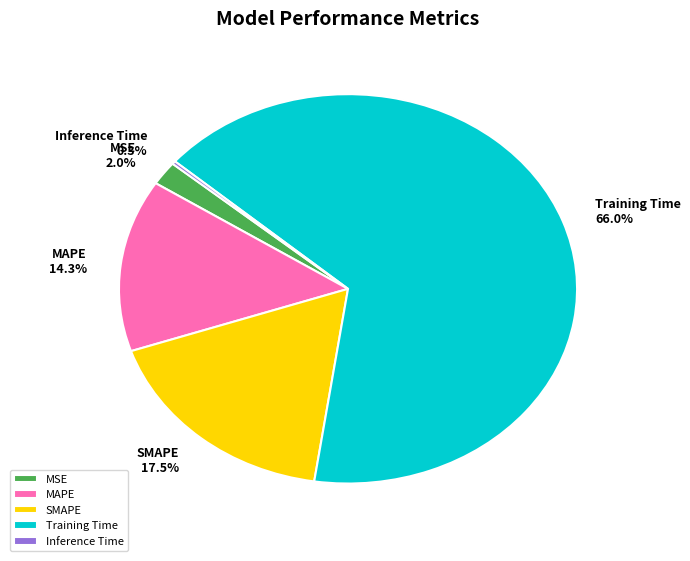

Which category accounts for the majority?

Training Time